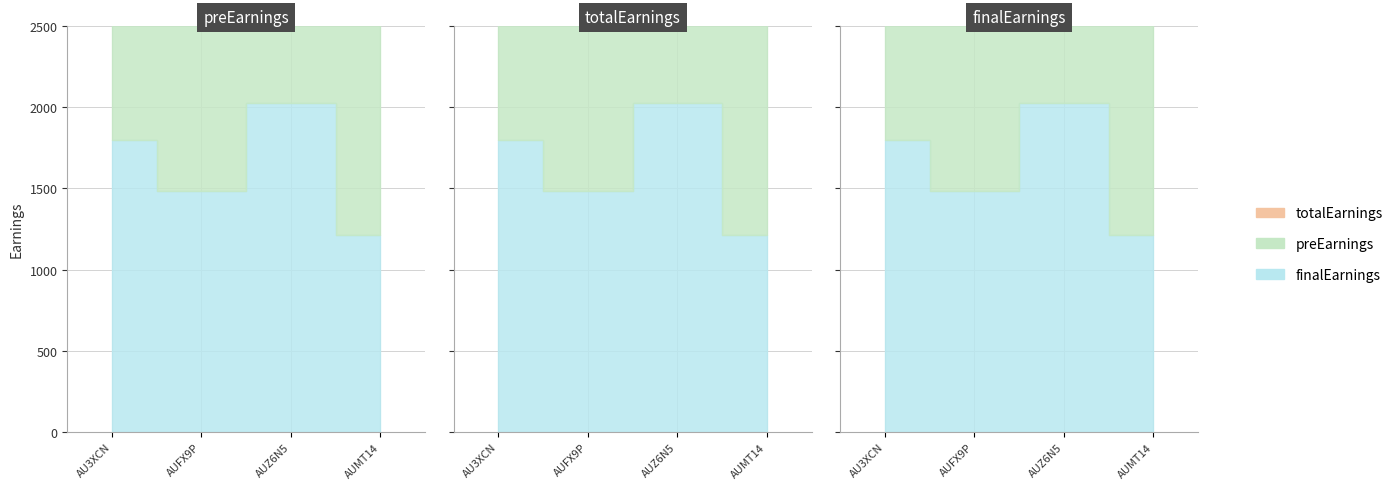

Does the chart have visible grid lines?

Yes